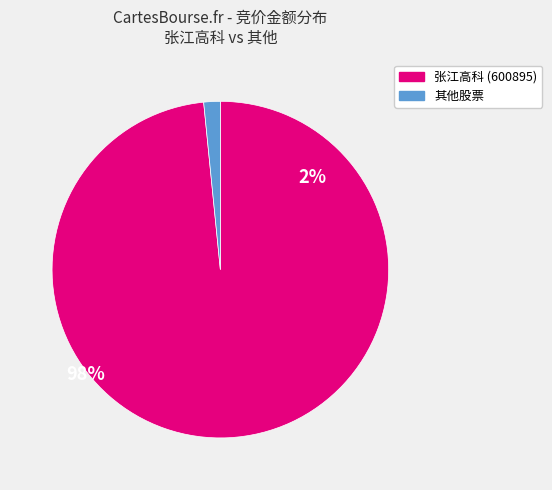

Is there any slice that represents more than half of the pie?

Yes